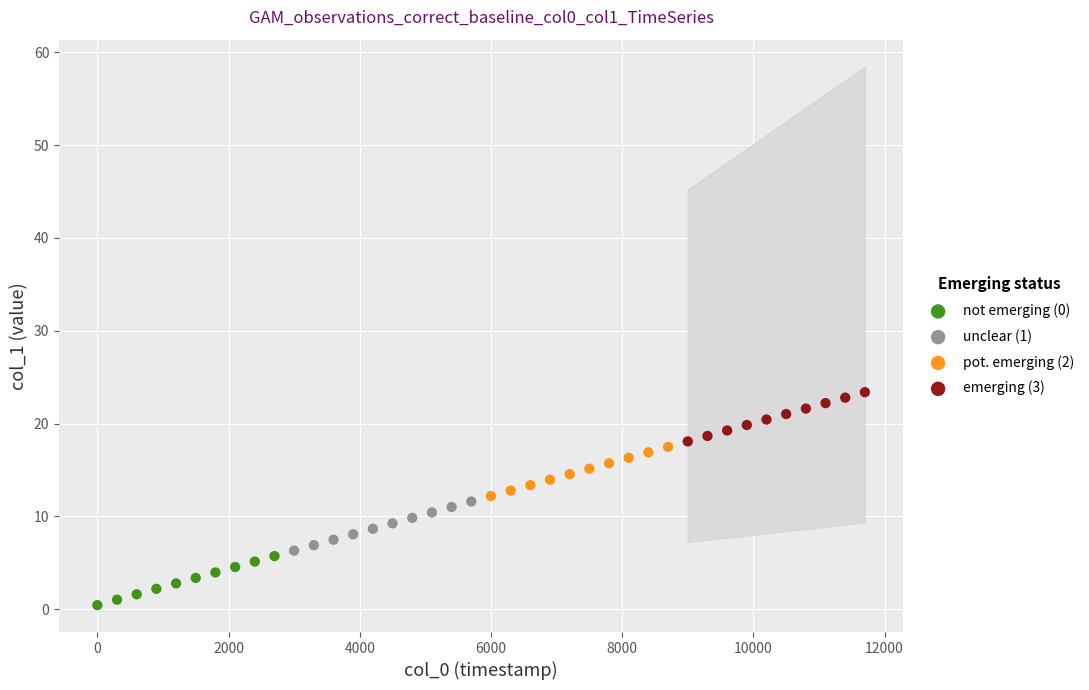

Which series contains the highest Y value?

emerging (3)